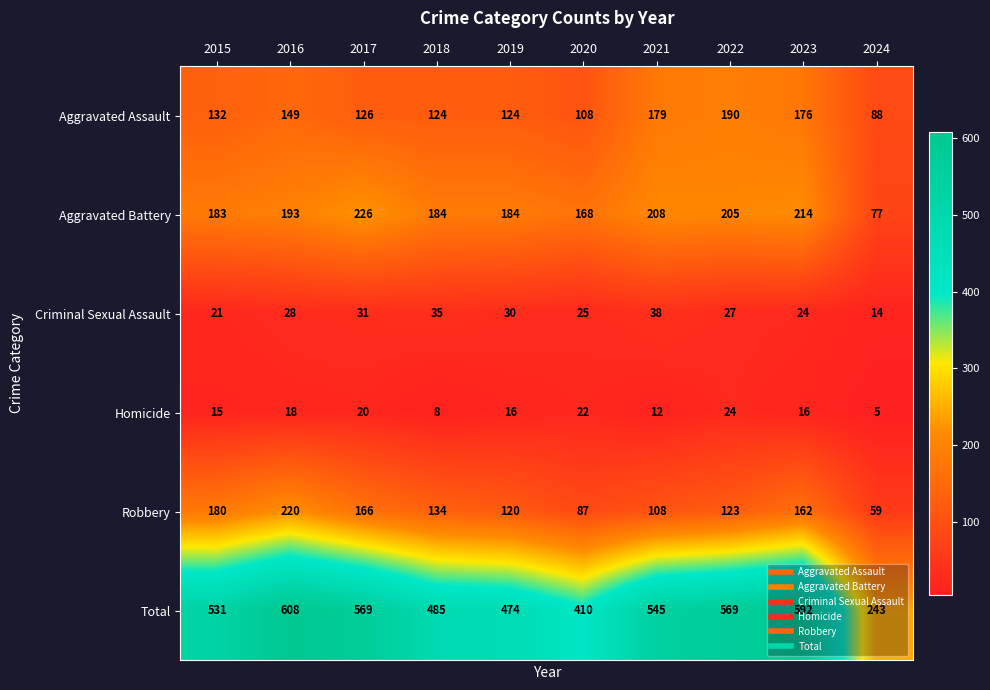

Read the Robbery value at 2017, to the nearest 5.

165